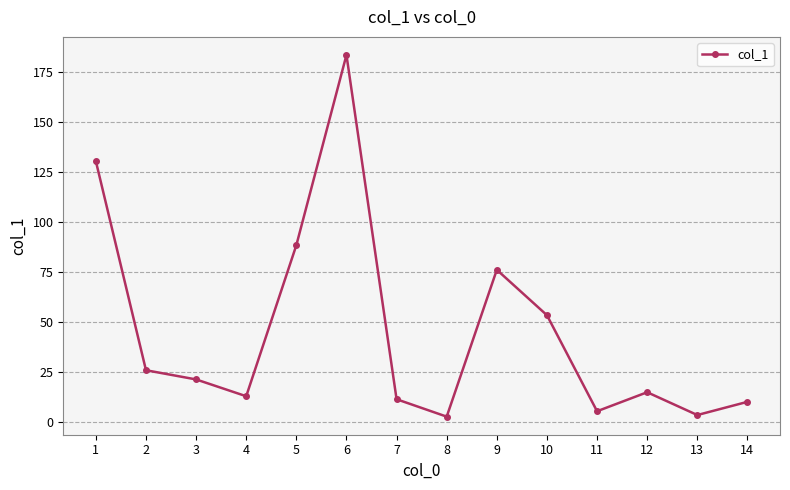

What is the difference between the maximum and minimum values?

180.8